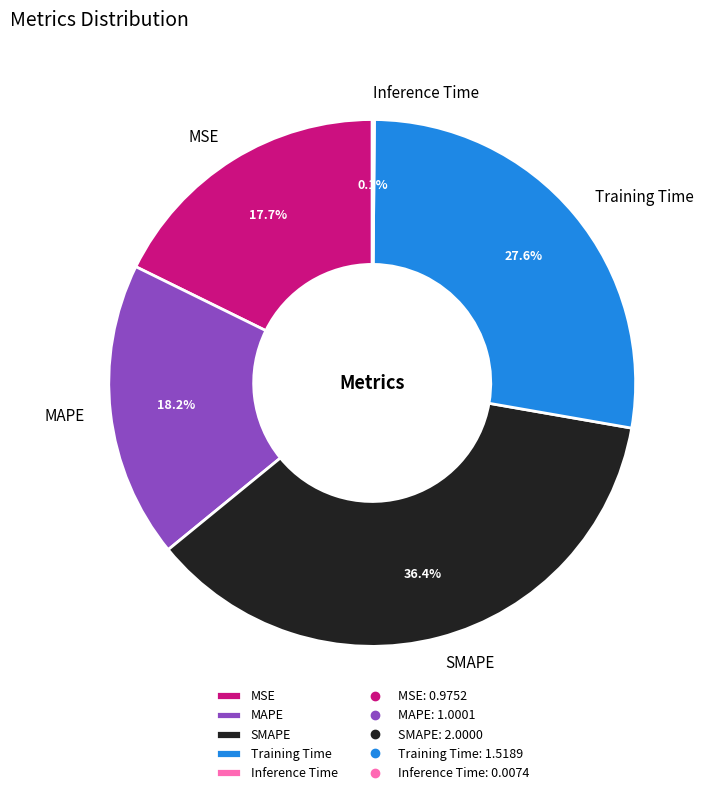

To the nearest percent, what is the combined percentage of SMAPE and MAPE?

55%